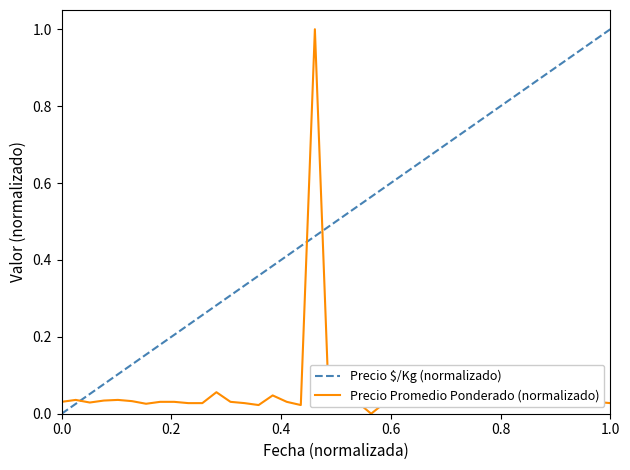

Which series has the largest total across all categories?

Precio $/Kg (normalizado)